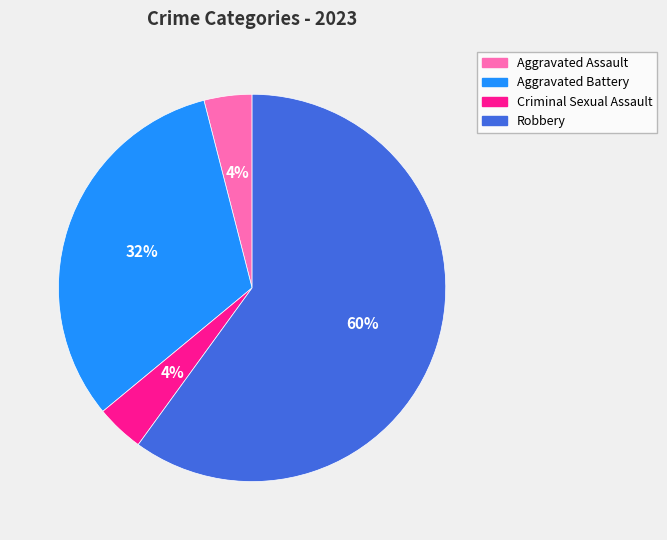

Is Robbery the majority of the pie?

Yes